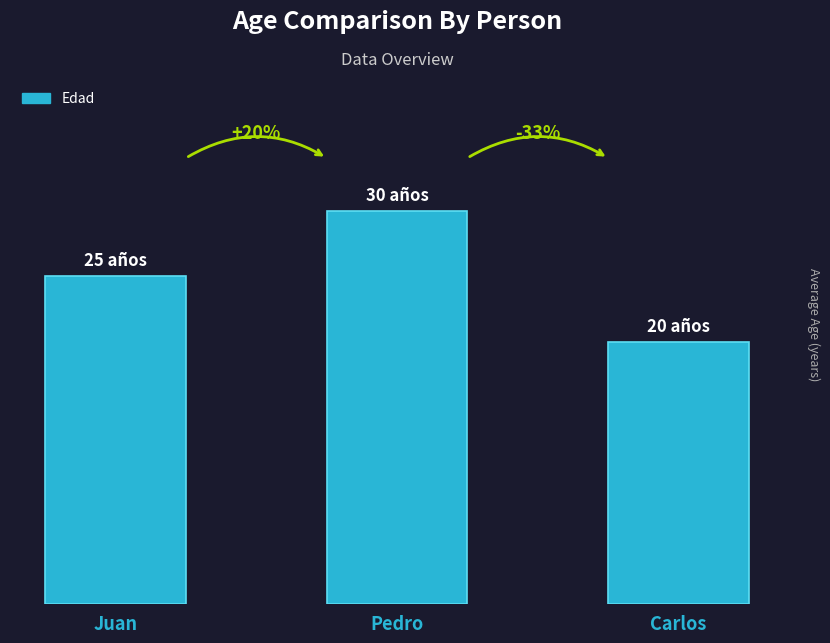

List the labels in order of value, largest first.

Pedro, Juan, Carlos